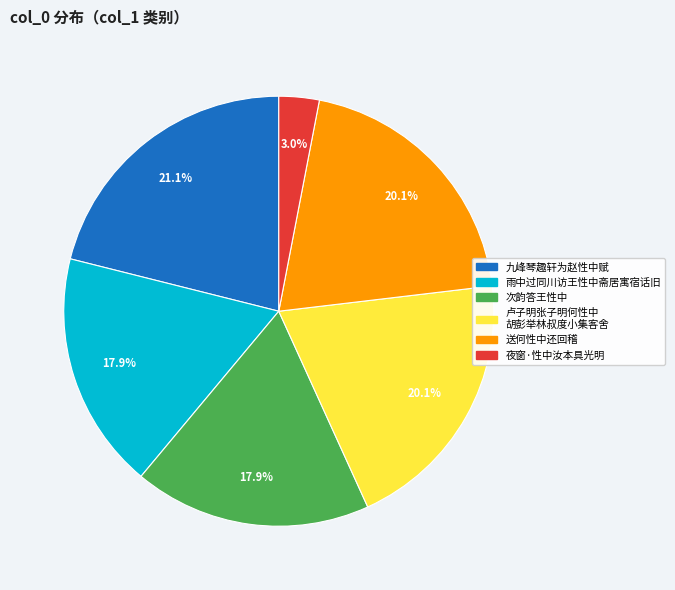

Is there a majority slice in this chart?

No